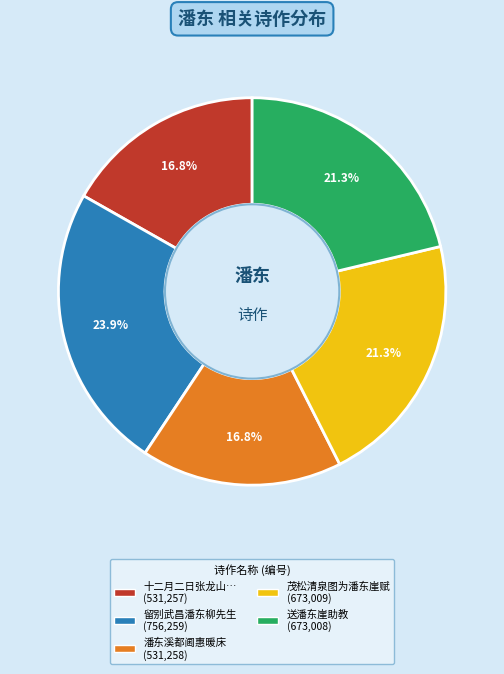

Does any single category account for the majority?

No